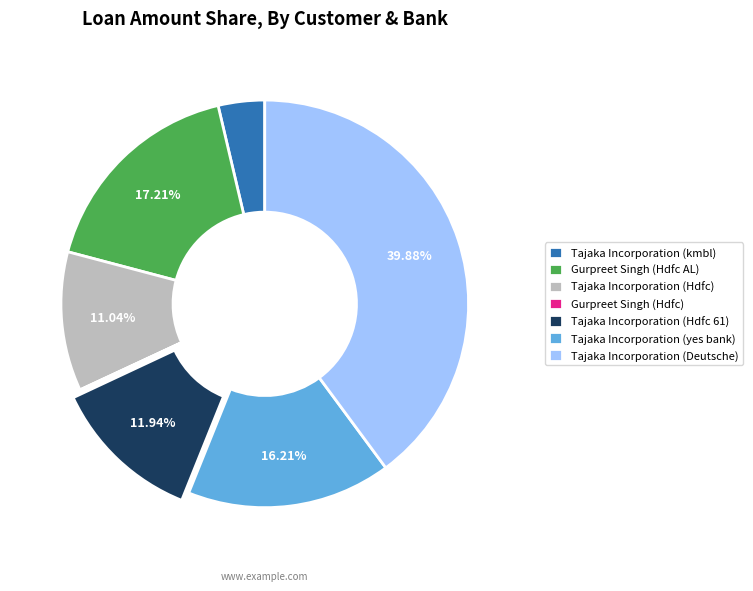

Combined, do Gurpreet Singh (Hdfc AL) and Tajaka Incorporation (Hdfc) account for over 50%?

No